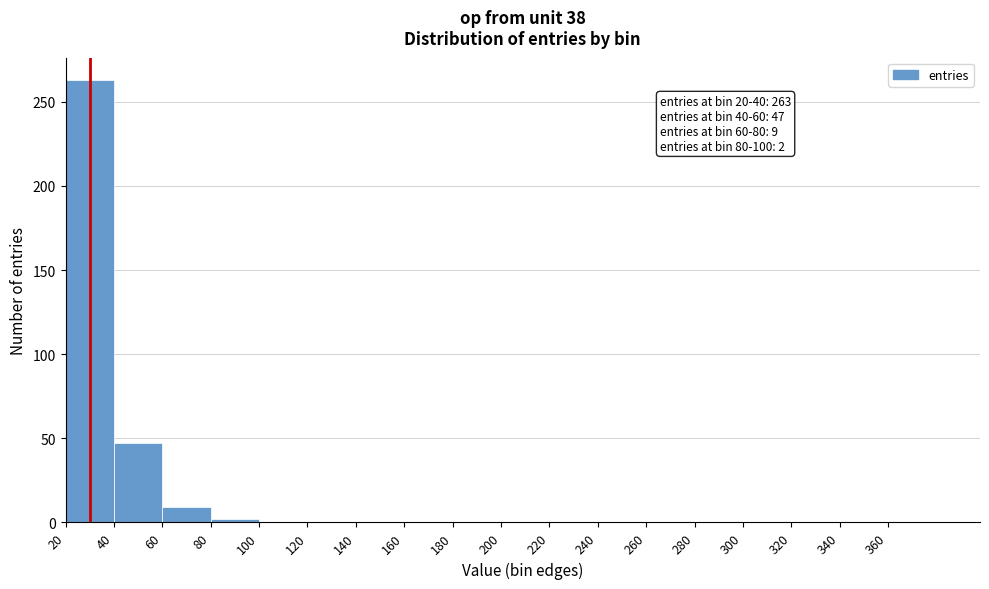

Over which range of the x-axis is the bar tallest?

20 to 40